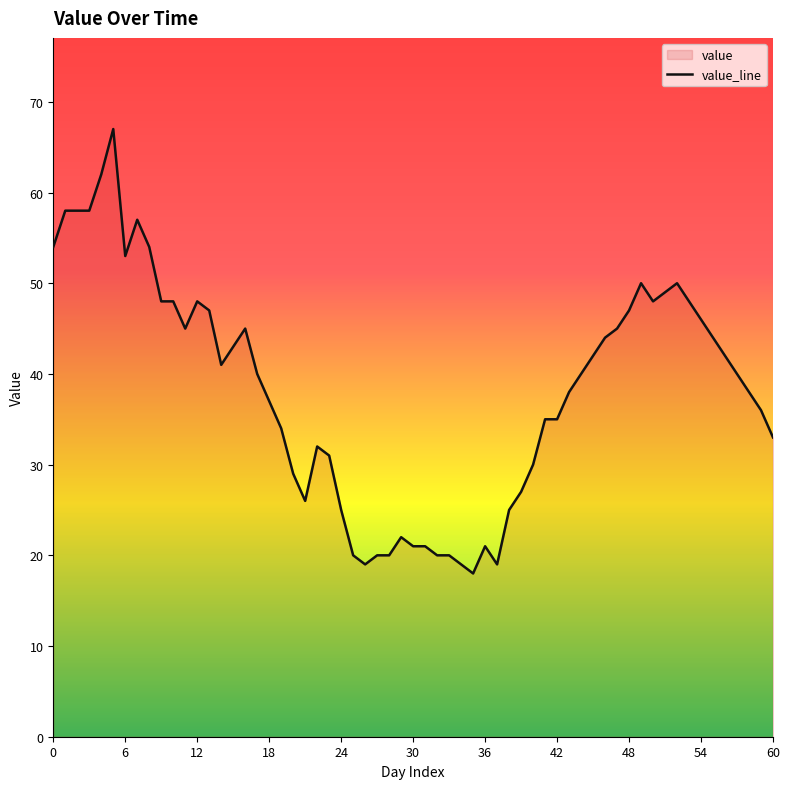

What is the maximum value shown in the chart?

67